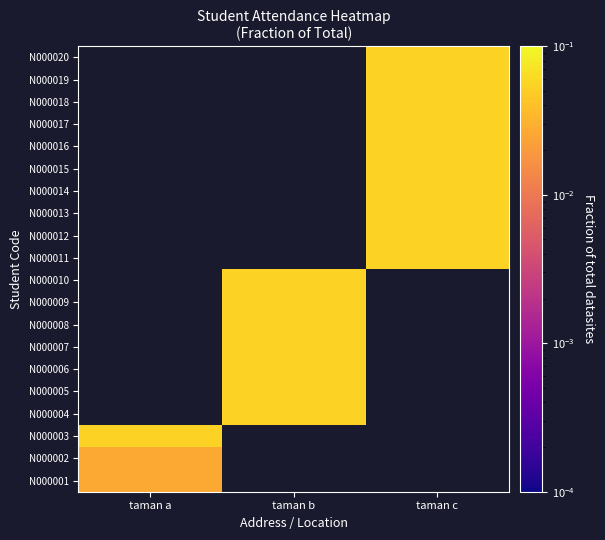

At taman c, list the series in order from smallest to largest.

N000001, N000002, N000003, N000004, N000005, N000006, N000007, N000008, N000009, N000010, N000011, N000012, N000013, N000014, N000015, N000016, N000017, N000018, N000019, N000020